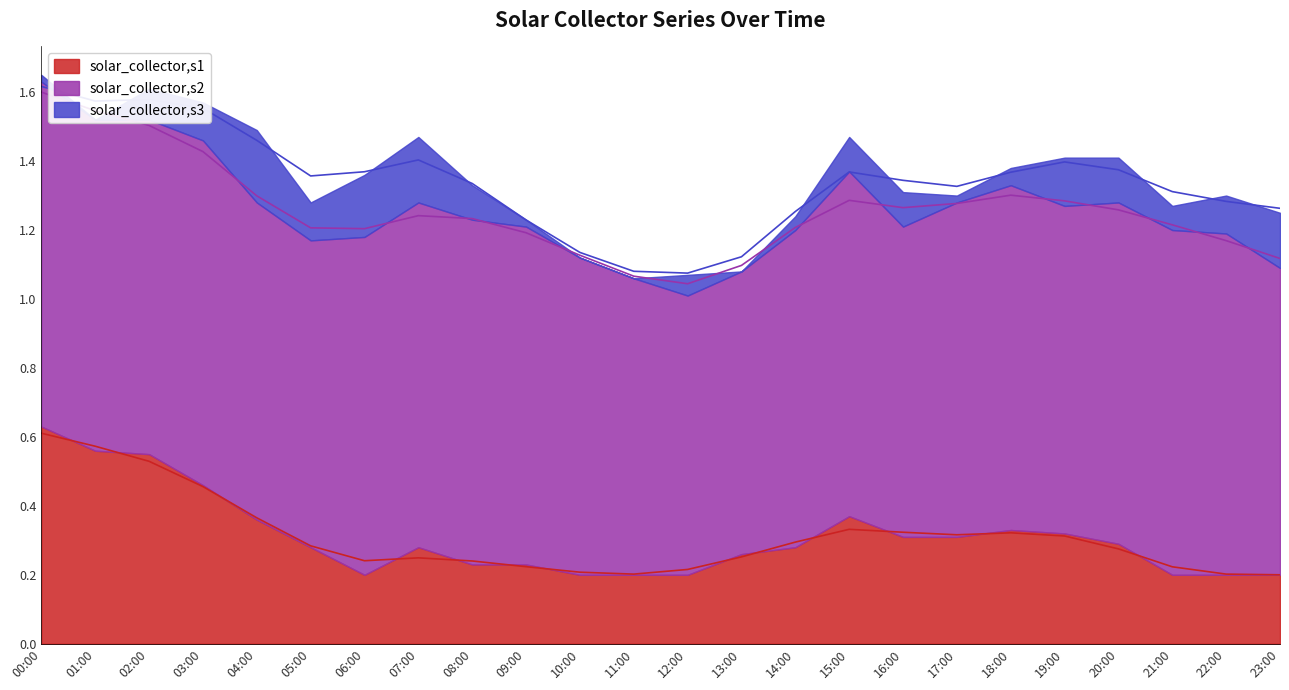

What are all the series names shown in the legend?

solar_collector,s1, solar_collector,s2, solar_collector,s3